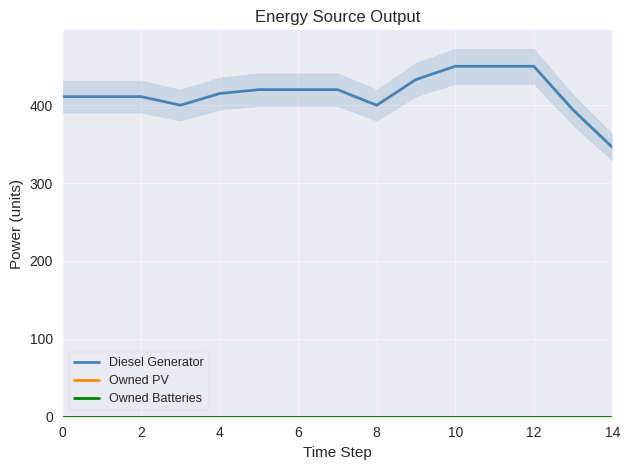

True or false: Owned Batteries and Diesel Generator intersect in this chart.

False